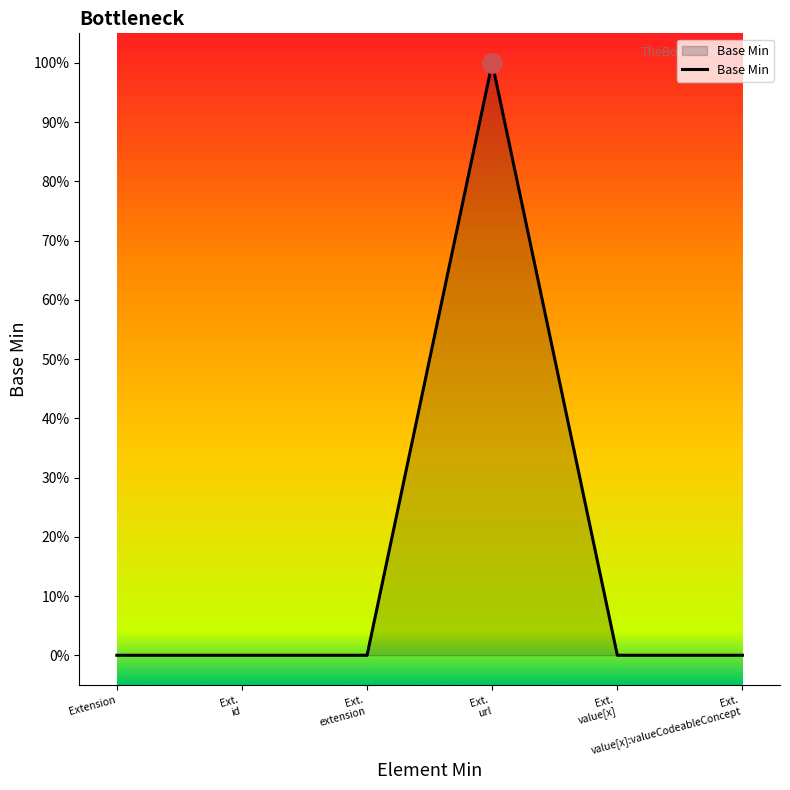

Rank the categories by value from lowest to highest.

Extension, Ext. id, Ext. extension, Ext. value[x], Ext. value[x]:valueCodeableConcept, Ext. url